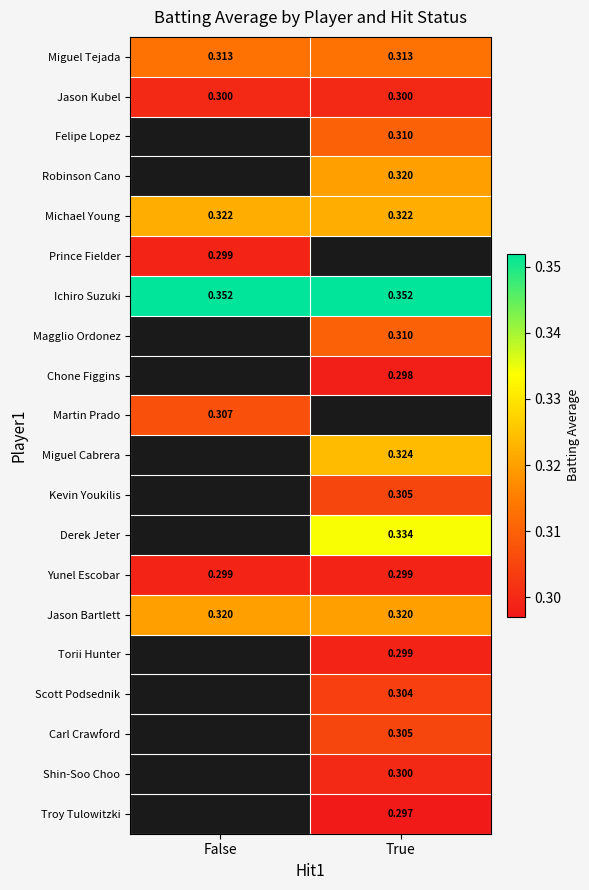

What is the smallest value displayed?

0.3